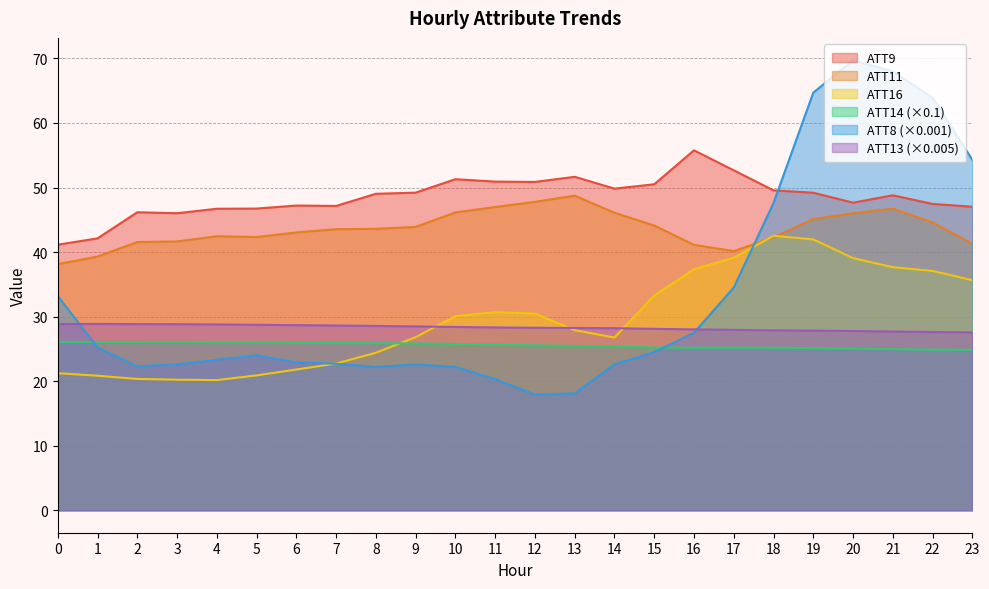

How many categories are shown in the chart?

24